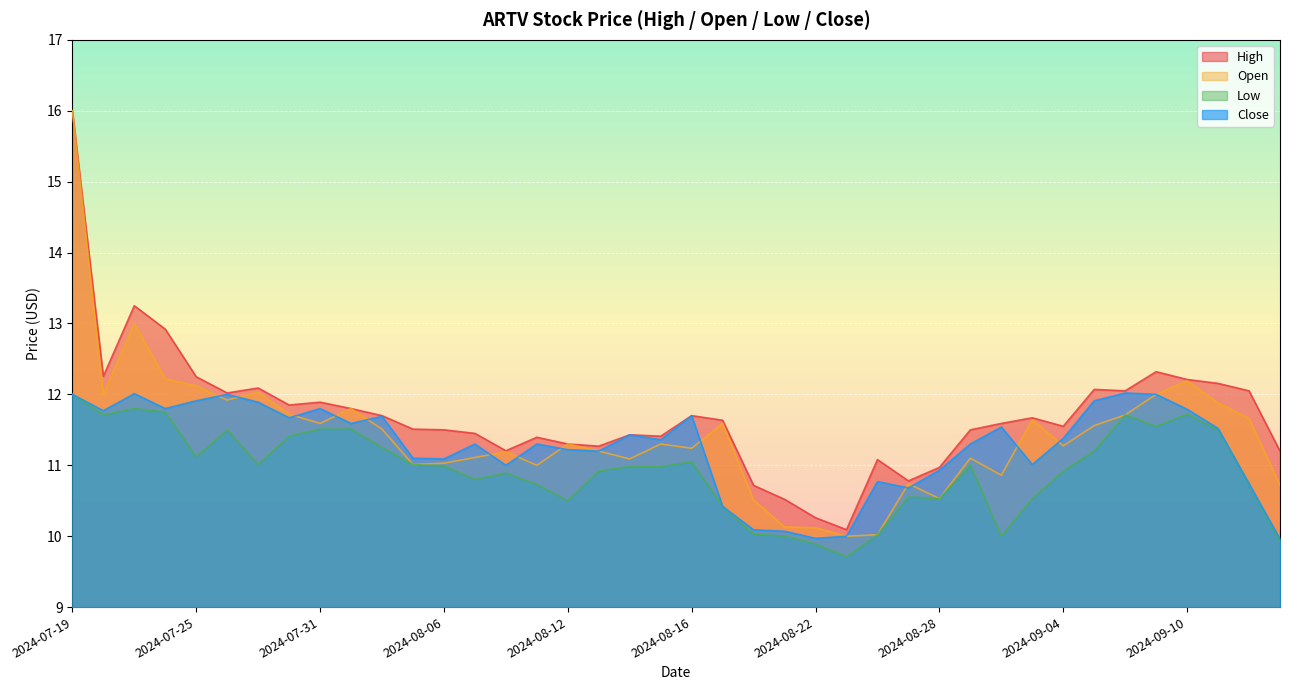

How many interior local valleys does the Open series have?

11